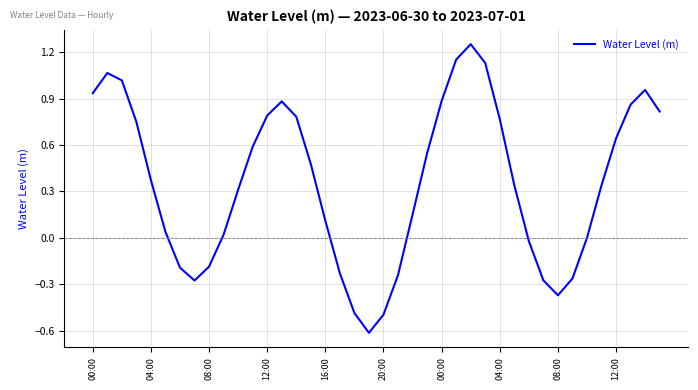

Does the chart have visible grid lines?

Yes